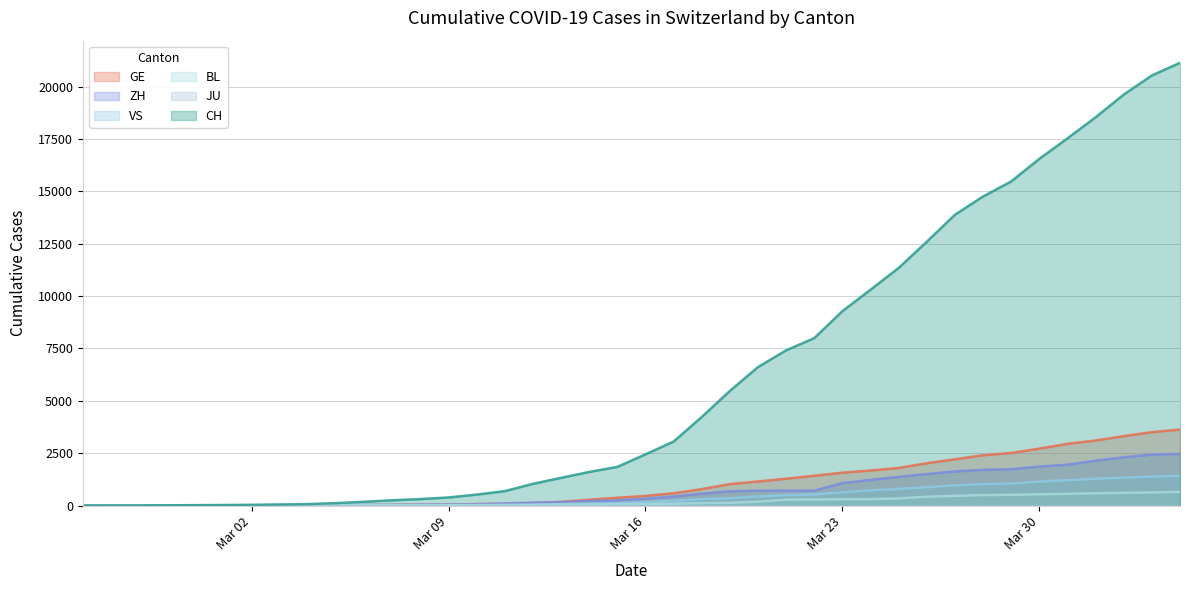

True or false: VS and GE intersect in this chart.

False